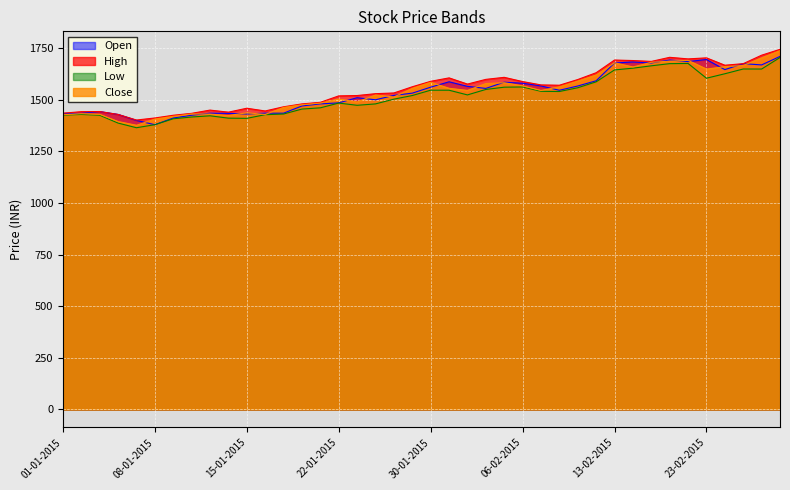

At how many categories does at least one series exceed 1405?

39